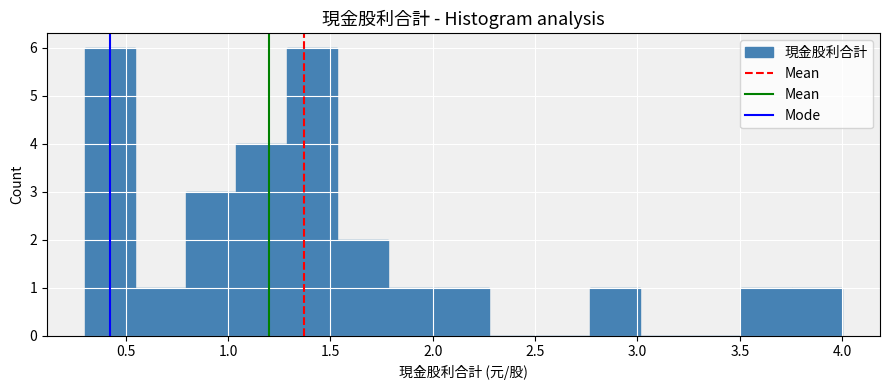

Reading left to right, list every bar in this chart as the range it spans on the x-axis followed by its height. Neither the bar edges nor the heights are printed on the chart, so give them approximately, as read against the axes.

0.30 to 0.55: 6
0.55 to 0.80: 1
0.80 to 1.05: 3
1.05 to 1.30: 4
1.30 to 1.55: 6
1.55 to 1.80: 2
1.80 to 2.05: 1
2.05 to 2.25: 1
2.25 to 2.50: 0
2.50 to 2.75: 0
2.75 to 3.00: 1
3.00 to 3.25: 0
3.25 to 3.50: 0
3.50 to 3.75: 1
3.75 to 4.00: 1